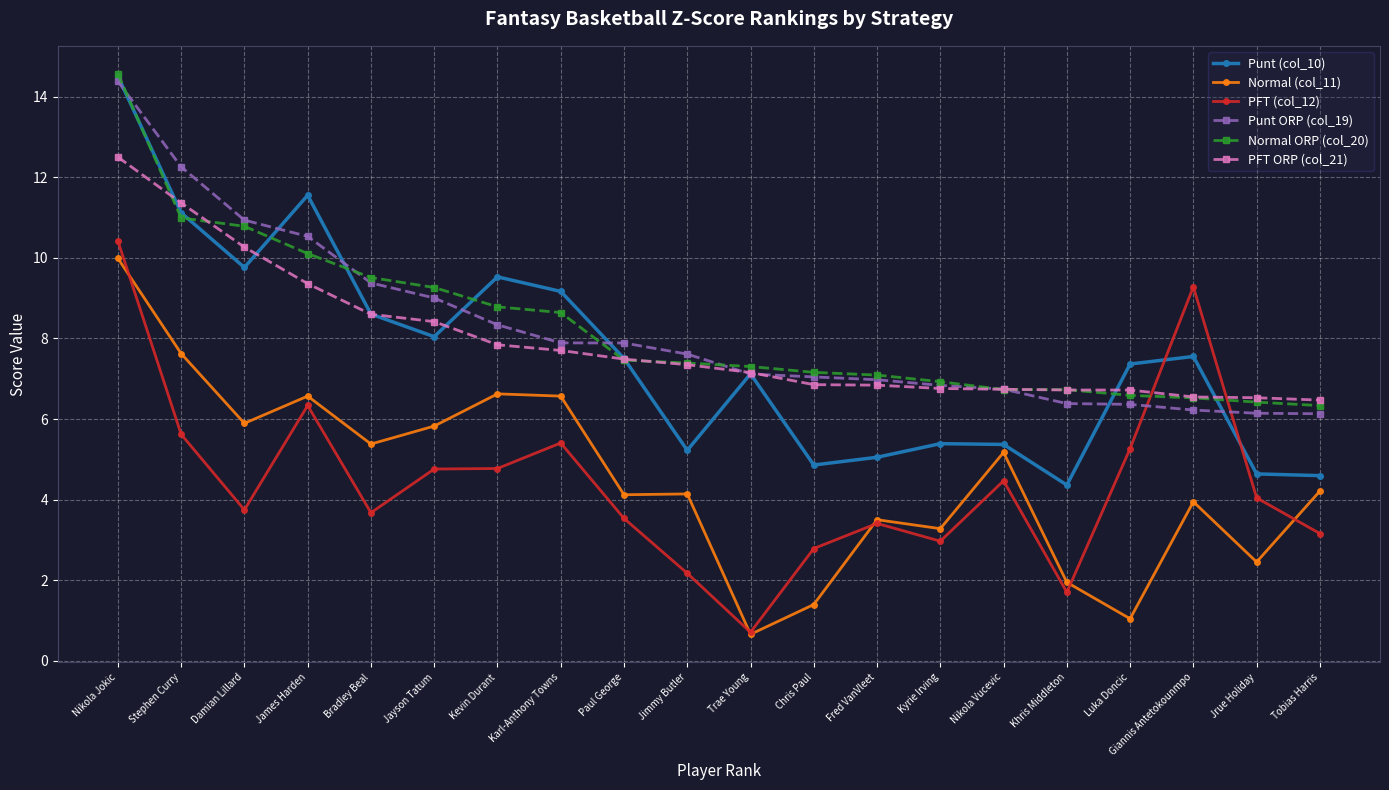

Is the value of PFT ORP (col_21) at Kevin Durant greater than the value of Normal (col_11) at Chris Paul?

Yes